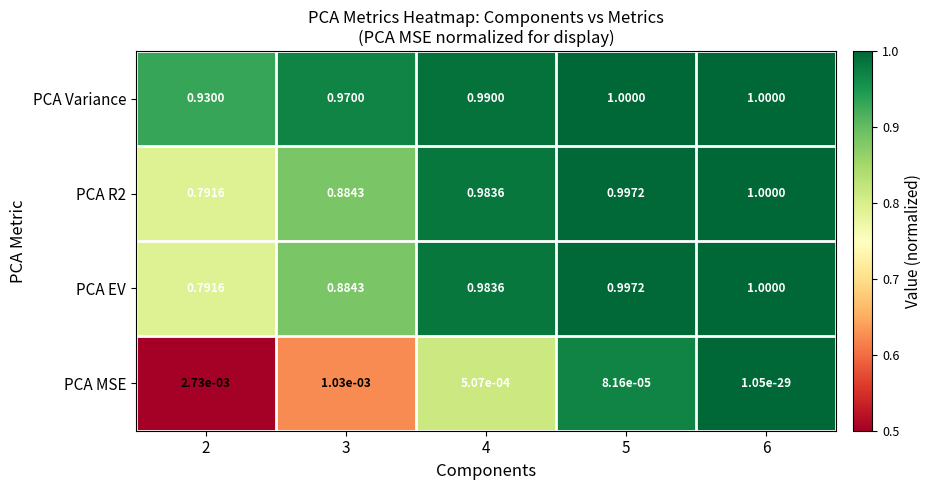

How many distinct data groups are displayed?

4